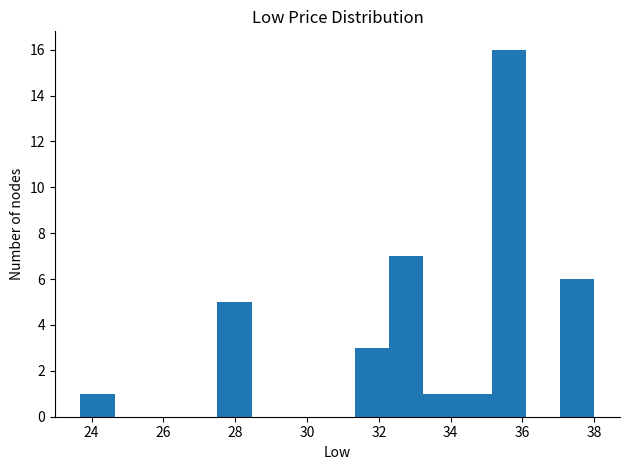

Reading left to right, list every bar in this chart as the range it spans on the x-axis followed by its height. Neither the bar edges nor the heights are printed on the chart, so give them approximately, as read against the axes.

23.6 to 24.6: 1
24.6 to 25.6: 0
25.6 to 26.6: 0
26.6 to 27.6: 0
27.6 to 28.4: 5
28.4 to 29.4: 0
29.4 to 30.4: 0
30.4 to 31.4: 0
31.4 to 32.2: 3
32.2 to 33.2: 7
33.2 to 34.2: 1
34.2 to 35.2: 1
35.2 to 36.0: 16
36.0 to 37.0: 0
37.0 to 38.0: 6